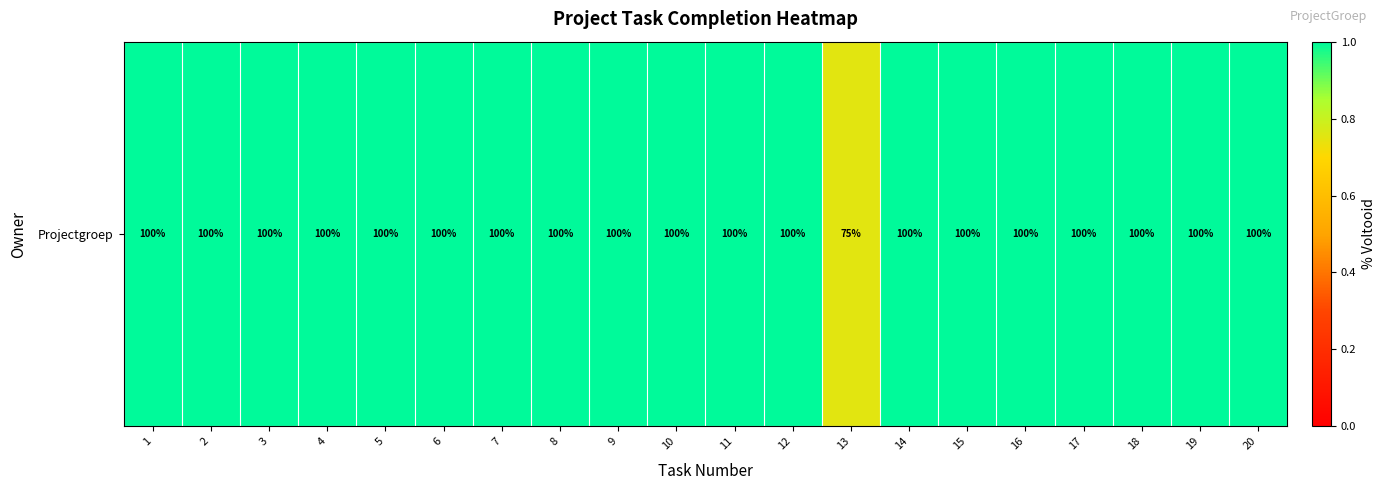

Which has a higher value, 3 or 13?

3